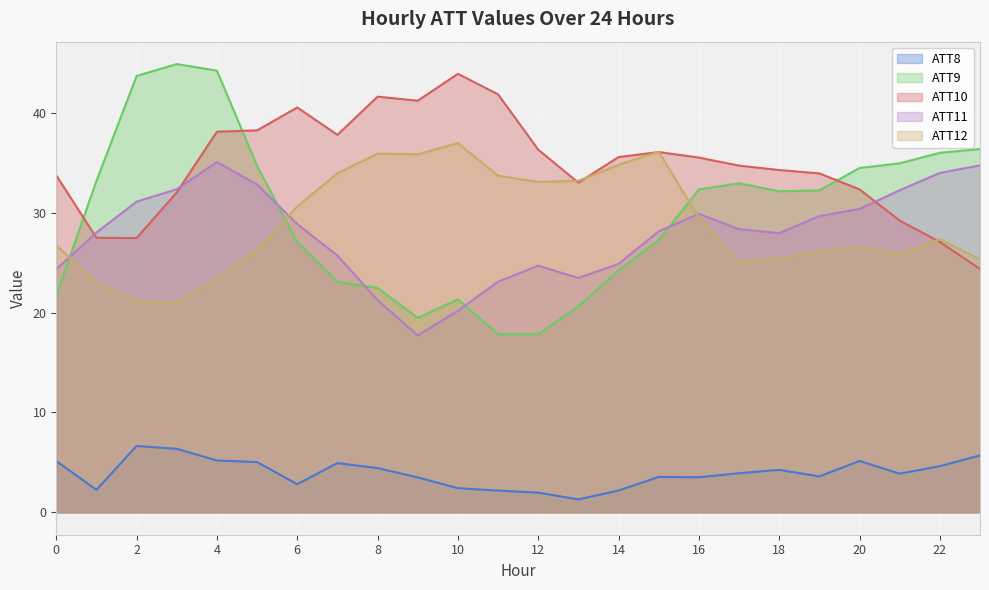

At which category does the chart reach its minimum across all series?

13